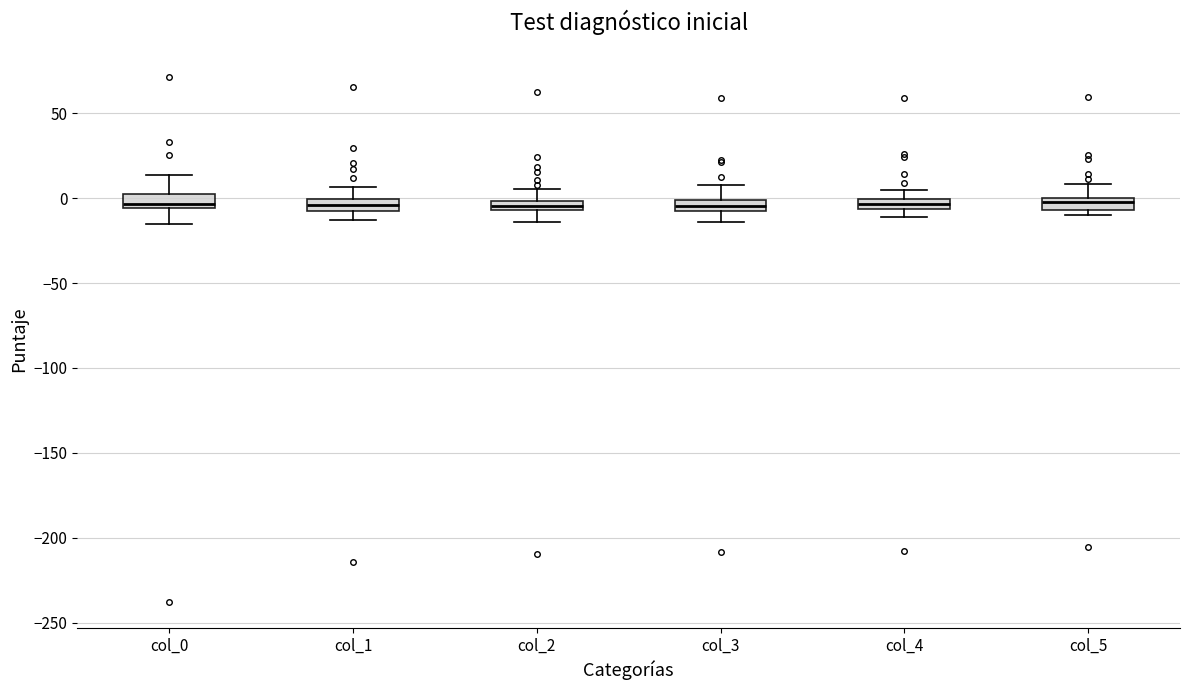

Where does the lower whisker of the box for col_1 end on the y-axis? The values are not printed on the chart, so give them approximately, as read against the axis.

-15